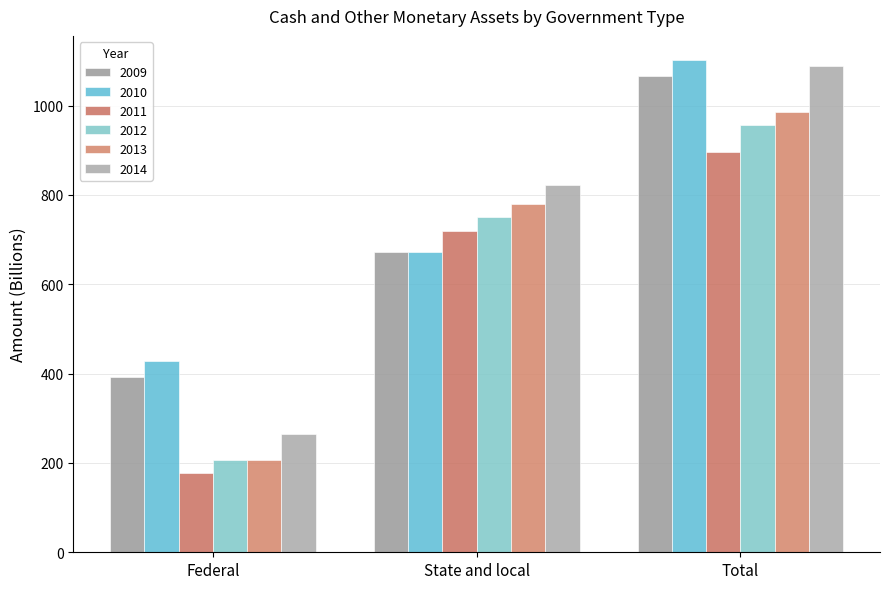

Reading left to right, what are all the values shown in this chart?

2009: Federal=393.2	State and local=673.4	Total=1066.6
2010: Federal=428.6	State and local=672.5	Total=1101.1
2011: Federal=177.0	State and local=719.7	Total=896.7
2012: Federal=206.2	State and local=750.1	Total=956.3
2013: Federal=206.3	State and local=780.1	Total=986.4
2014: Federal=264.9	State and local=823.4	Total=1088.3